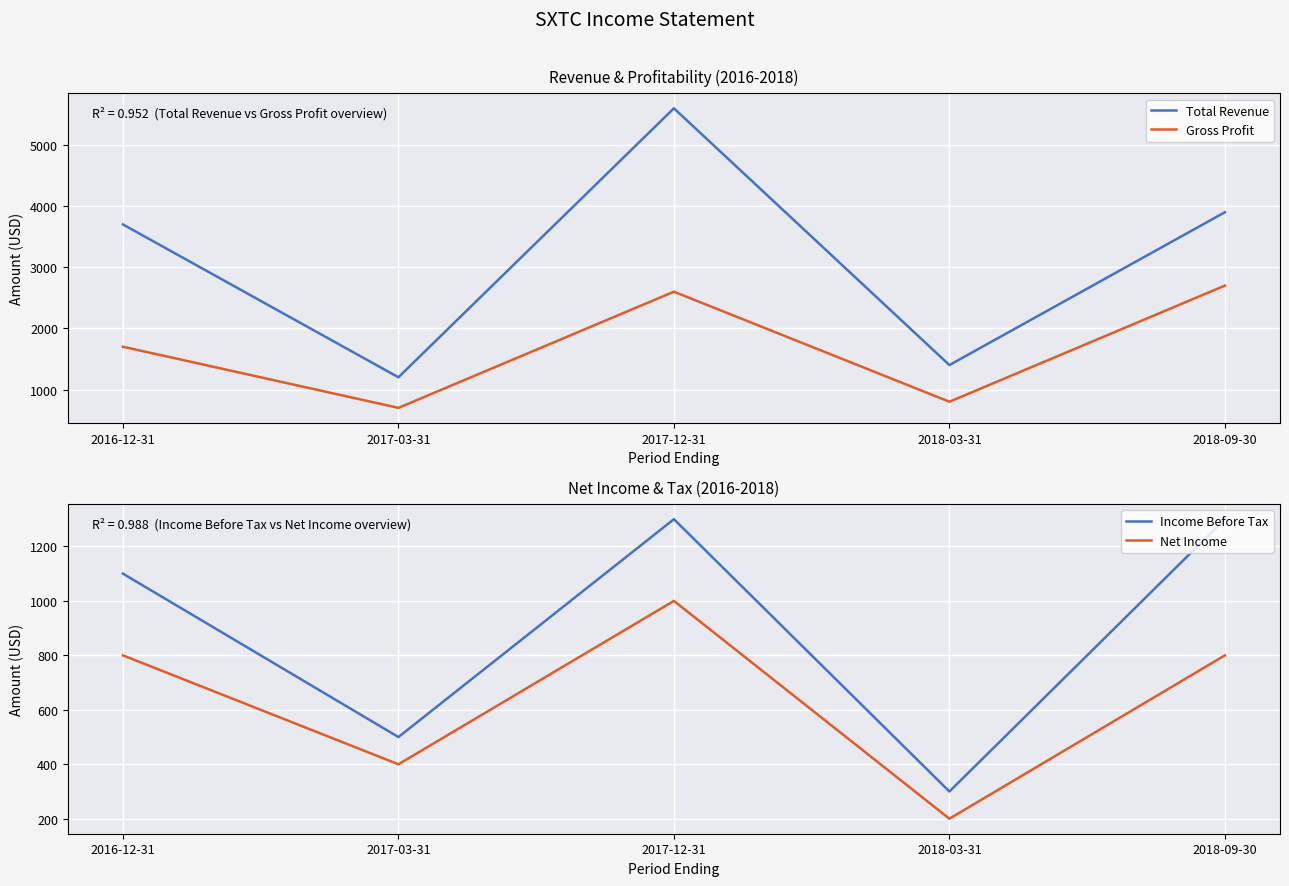

What is the label of the 2nd point from the right?

2018-03-31